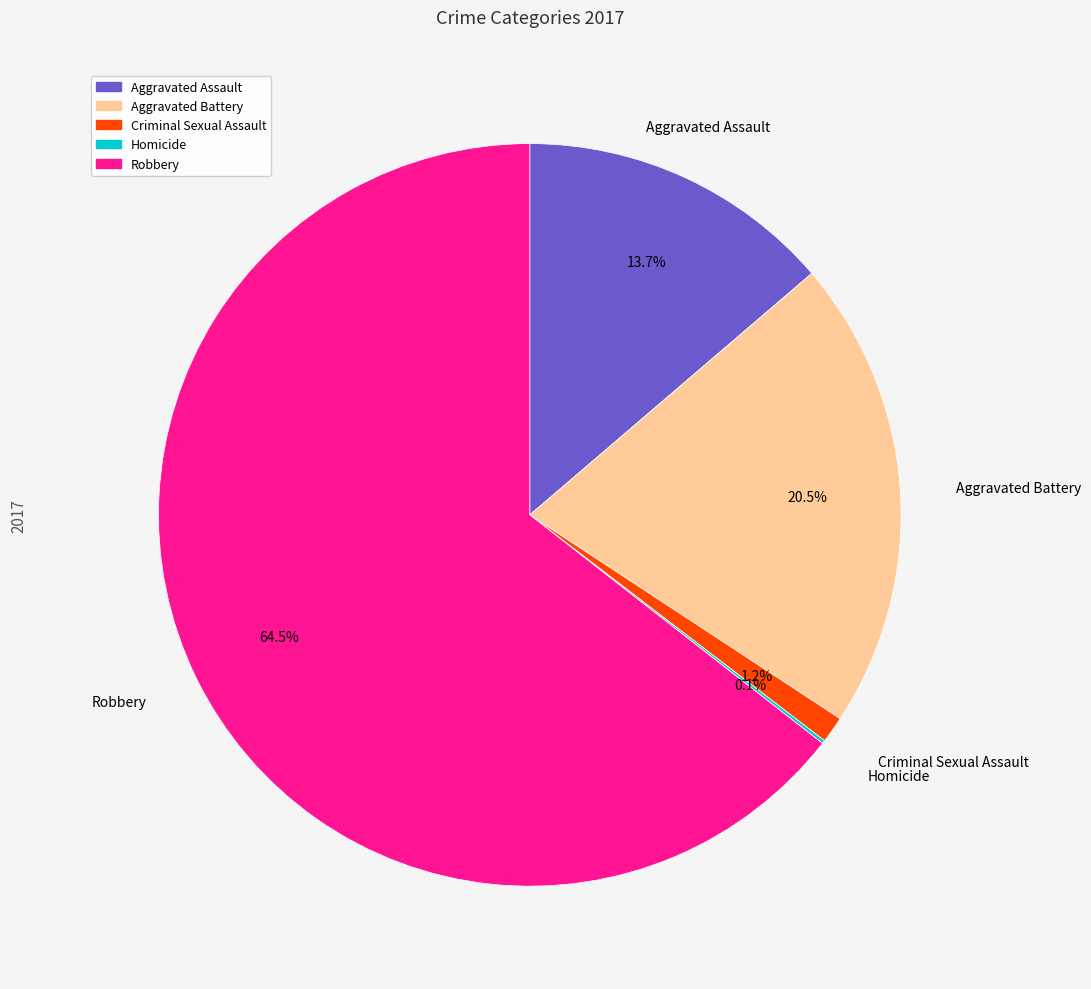

Which has a higher value, Criminal Sexual Assault or Robbery?

Robbery